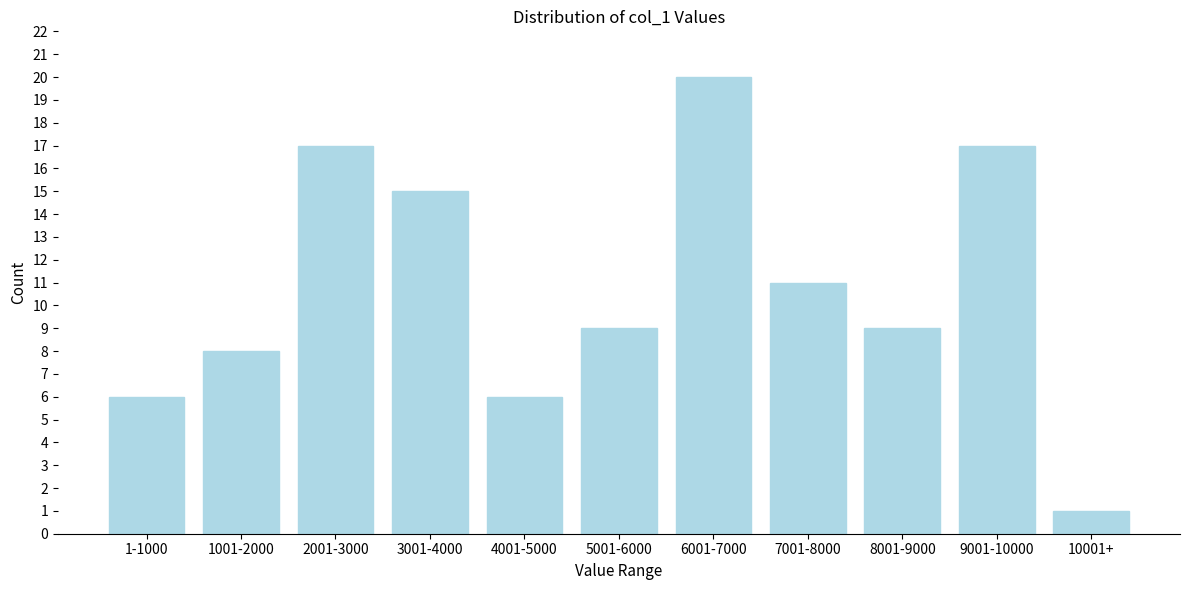

Reading right to left, list all the values displayed in this chart.

1	17	9	11	20	9	6	15	17	8	6